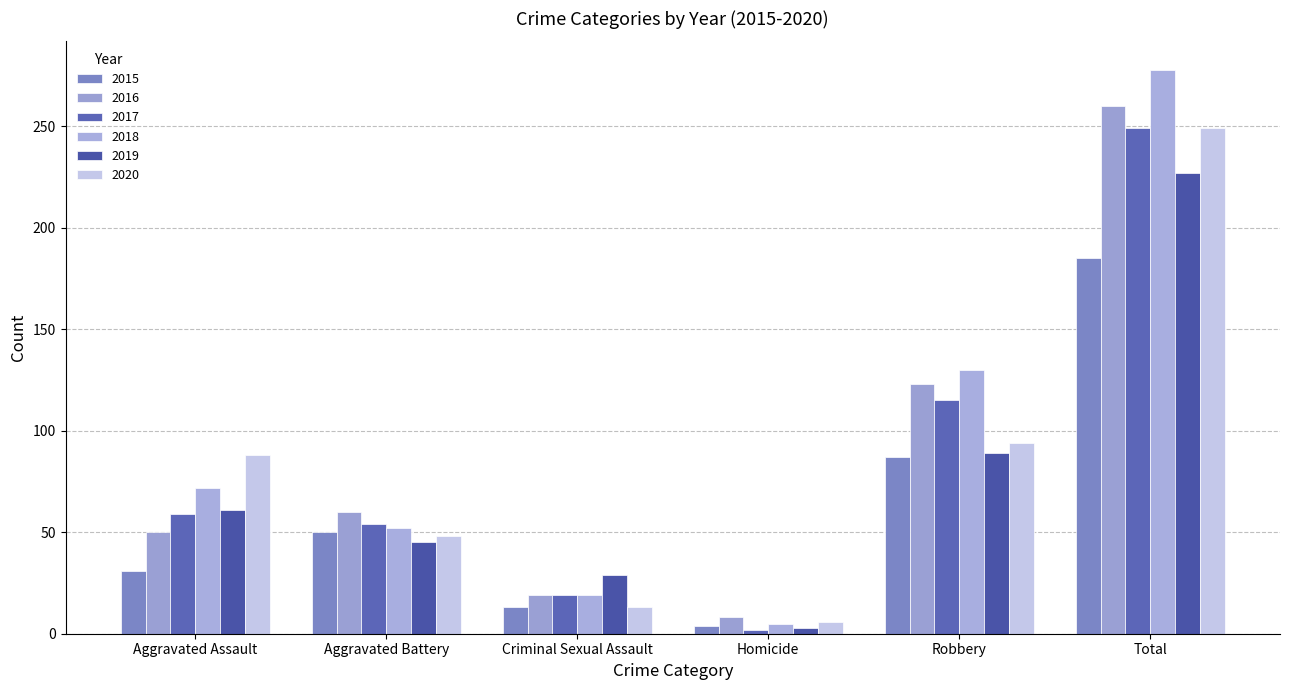

Reading left to right, what are all the values shown in this chart?

2015: 31	50	13	4	87	185
2016: 50	60	19	8	123	260
2017: 59	54	19	2	115	249
2018: 72	52	19	5	130	278
2019: 61	45	29	3	89	227
2020: 88	48	13	6	94	249